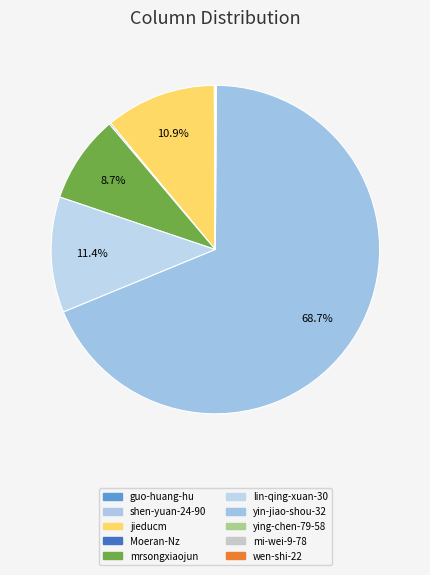

To the nearest percent, what is the average slice percentage?

10%